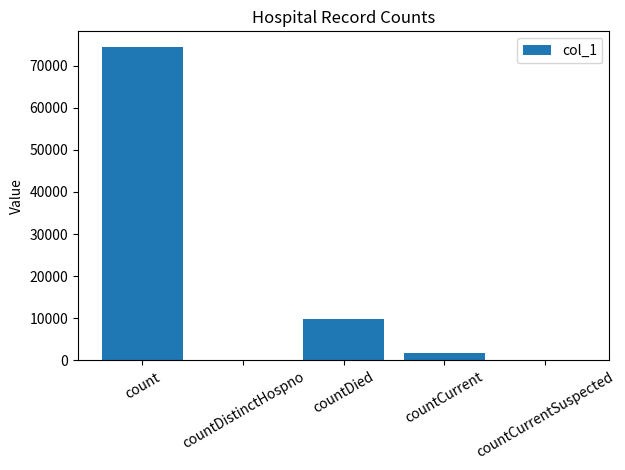

At which label does the data first exceed 1696?

count